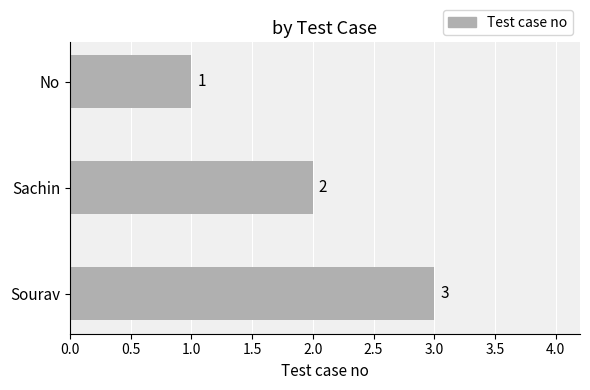

Which has a higher value, Sourav or Sachin?

Sourav